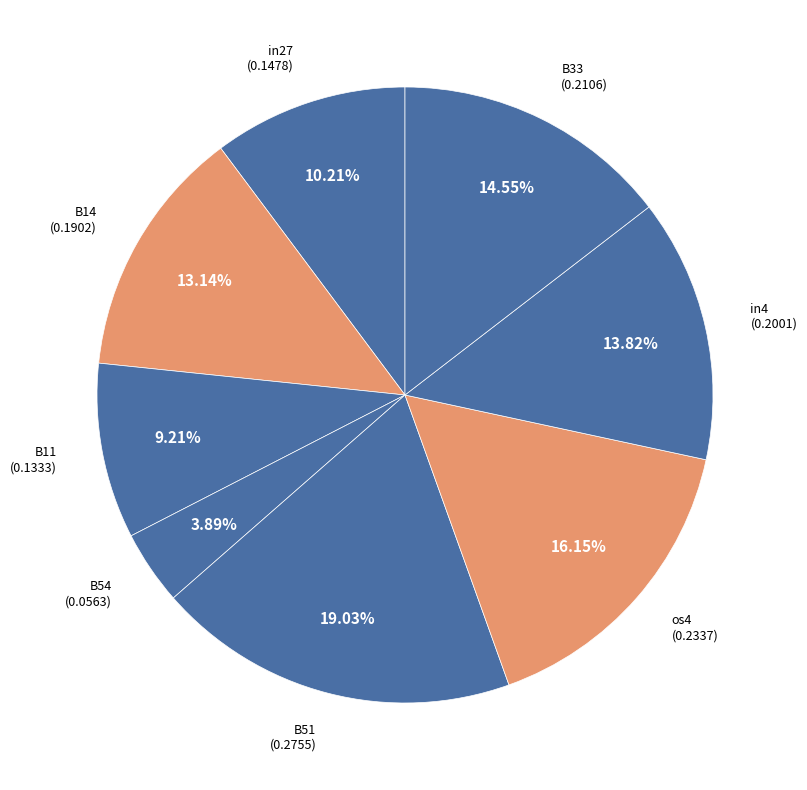

What percentage do B54 and B14 together represent?

17.0%